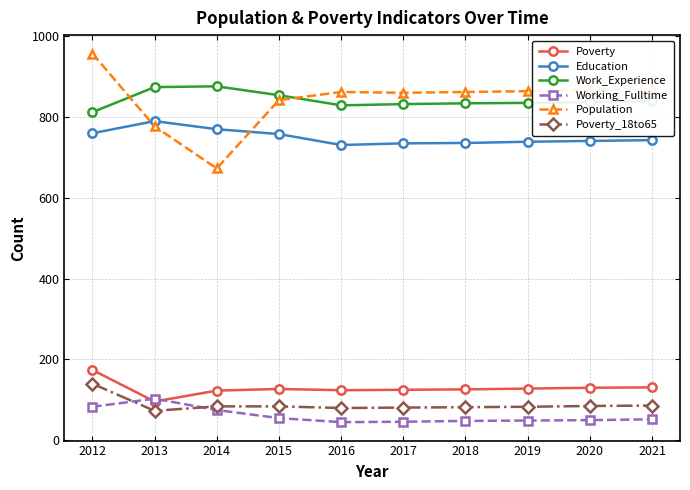

What is the maximum value for Population?

956